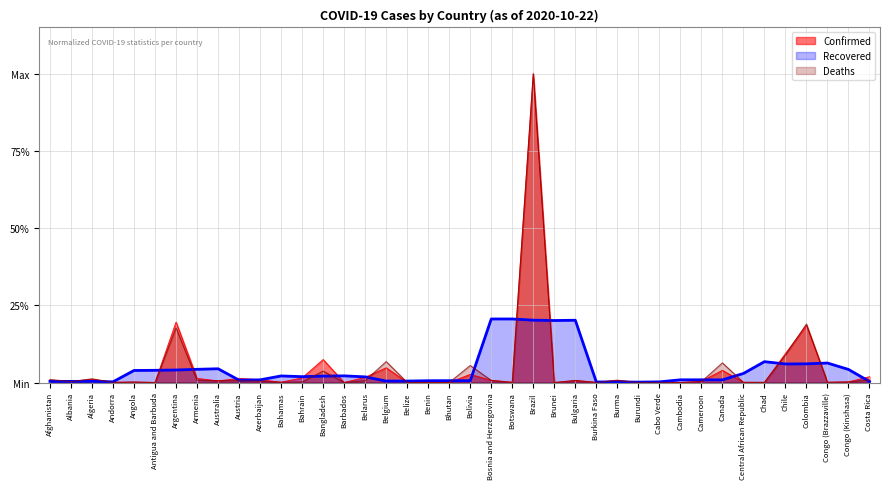

Is it true that Recovered equals 0.0 at Bosnia and Herzegovina?

True